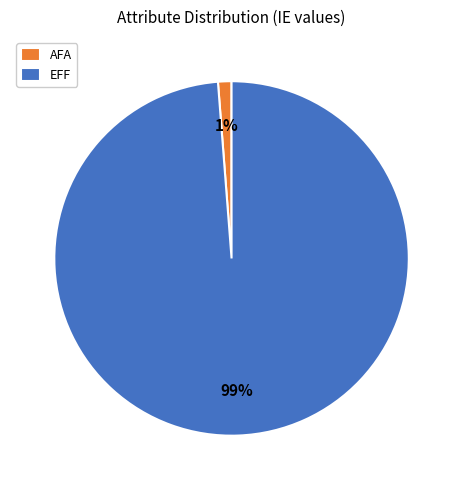

Count the number of slices in the pie.

2